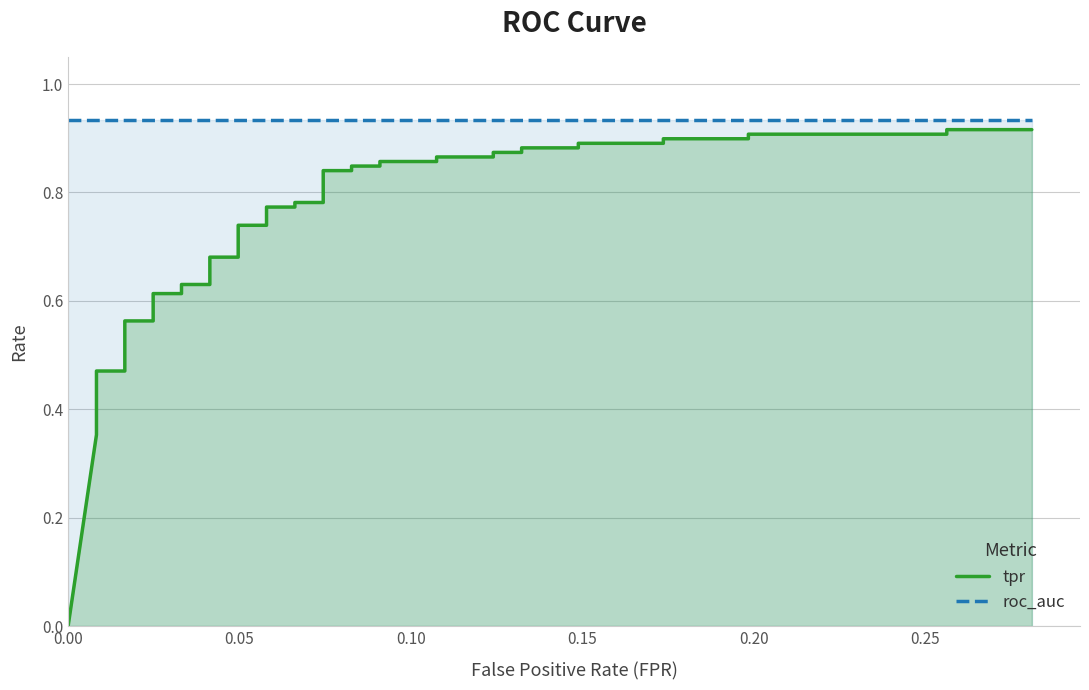

How many data points does each series have?

40